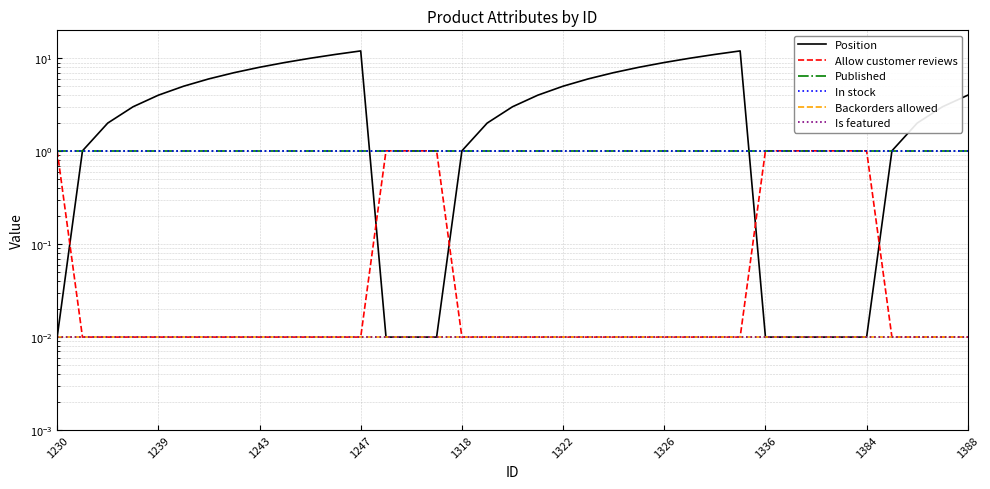

True or false: Allow customer reviews and In stock cross at least once.

False